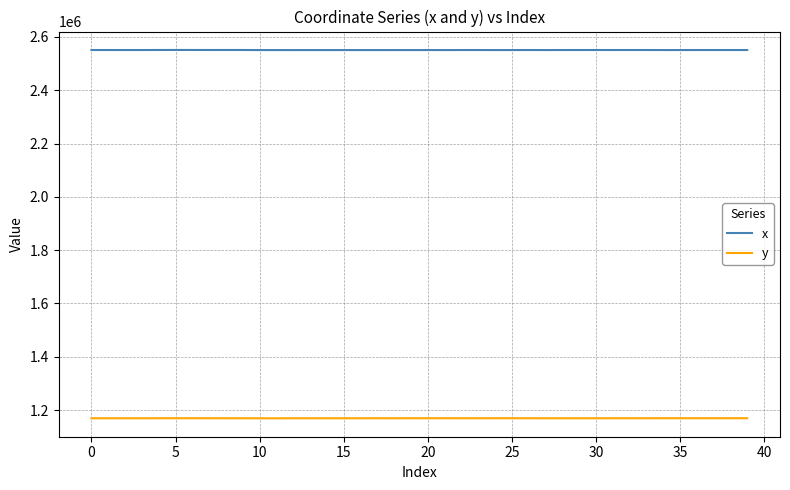

What is the maximum value shown in the chart?

2550980.0